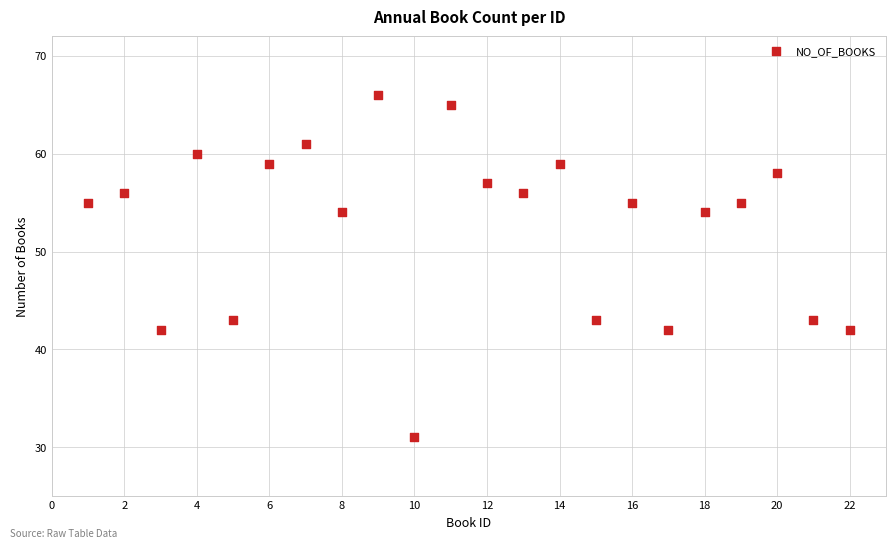

What is the range of Y values (max minus min)?

35